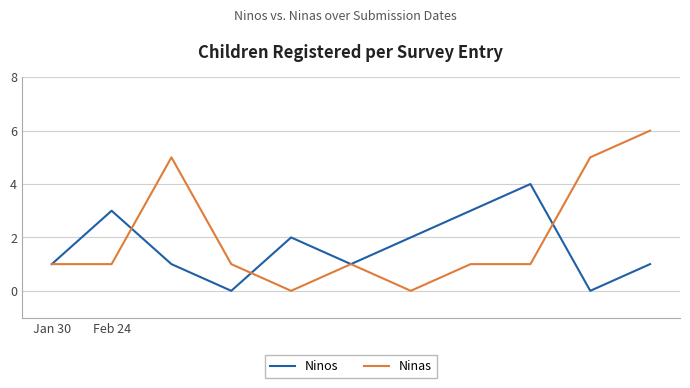

Which series has the largest total across all categories?

Ninas